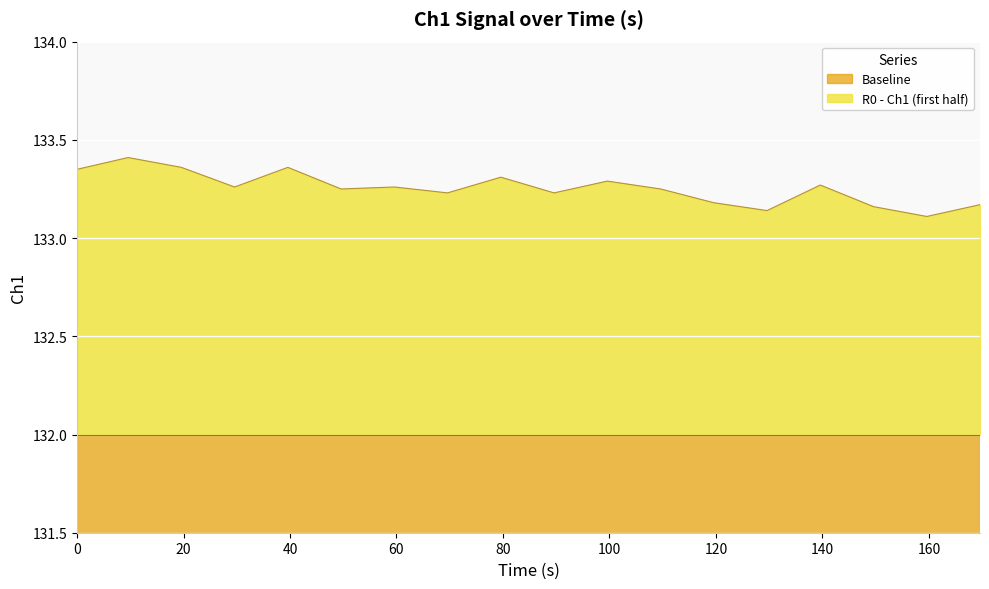

Reading right to left, list all the values displayed in this chart.

169.59=133.2	159.59=133.1	149.59=133.2	139.59=133.3	129.59=133.1	119.59=133.2	109.59=133.2	99.59=133.3	89.59=133.2	79.59=133.3	69.59=133.2	59.59=133.3	49.59=133.2	39.59=133.4	29.59=133.3	19.59=133.4	9.59=133.4	0=133.3